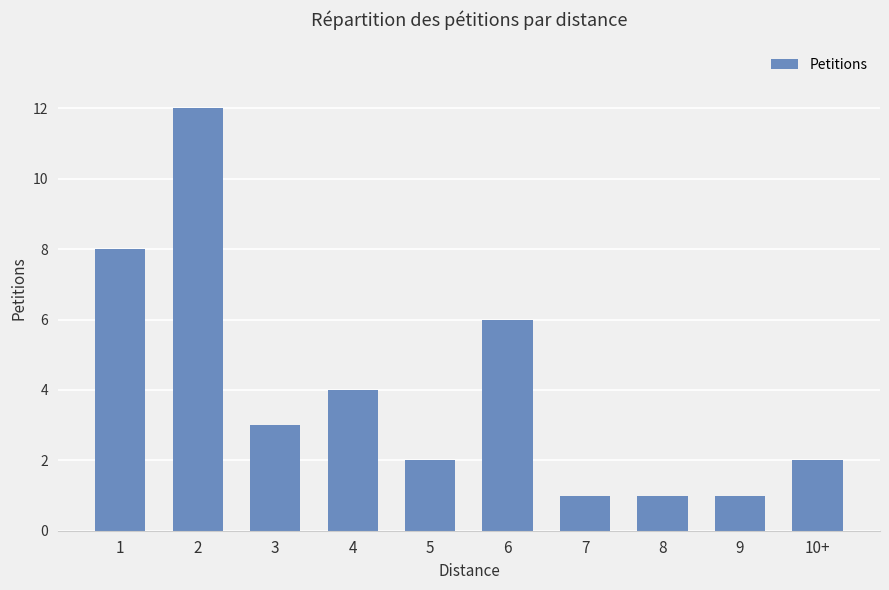

What position from the left is 5?

5